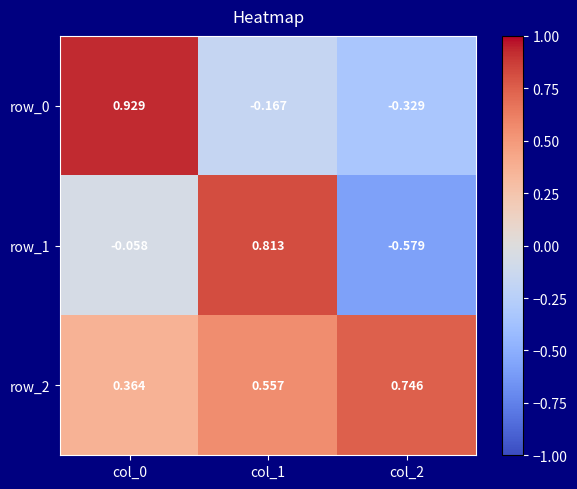

Rank the series by their average value, from highest to lowest.

row_2, row_0, row_1